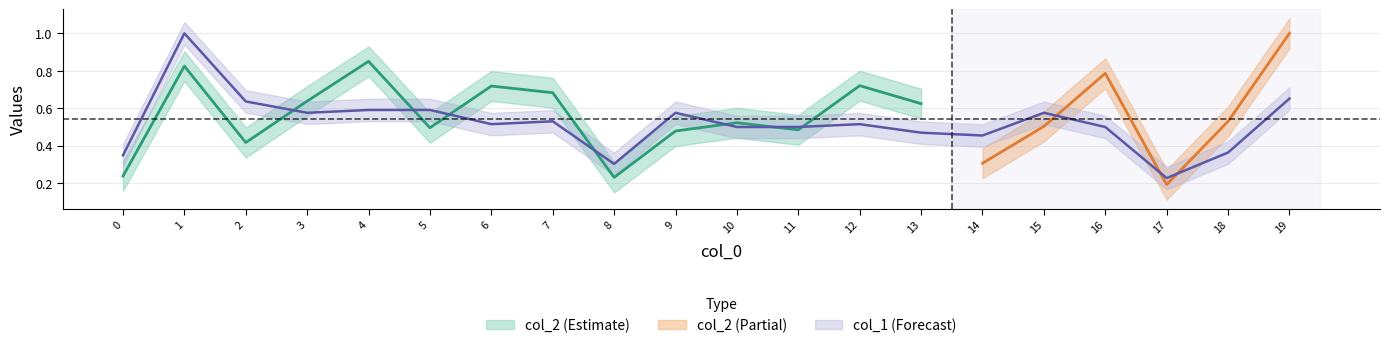

List the labels in order of value, largest first.

1, 19, 2, 4, 5, 3, 9, 15, 7, 6, 12, 10, 11, 16, 13, 14, 18, 0, 8, 17